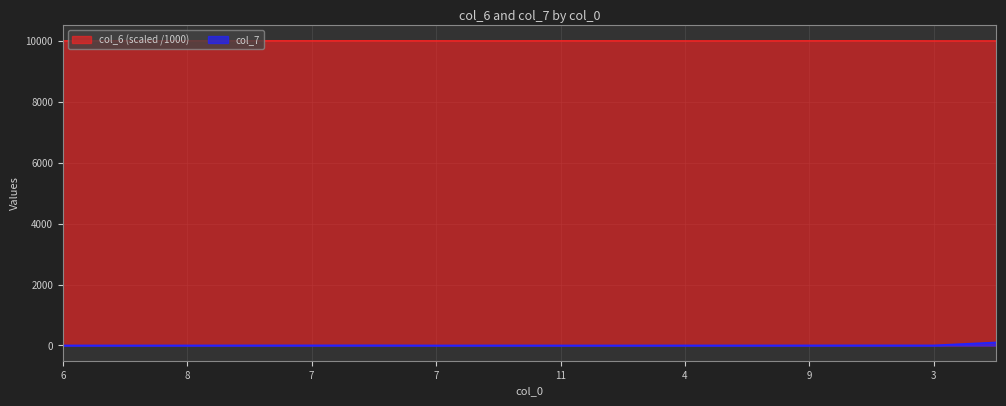

What is the difference between the highest and lowest values at 3?

9997.2